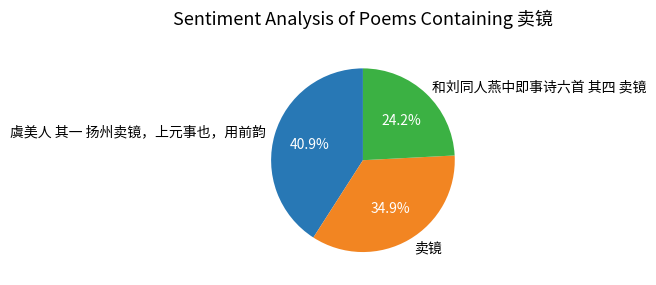

To the nearest percent, what is the difference between the 虞美人 其一 扬州卖镜，上元事也，用前韵 and 和刘同人燕中即事诗六首 其四 卖镜 slice percentages?

17%